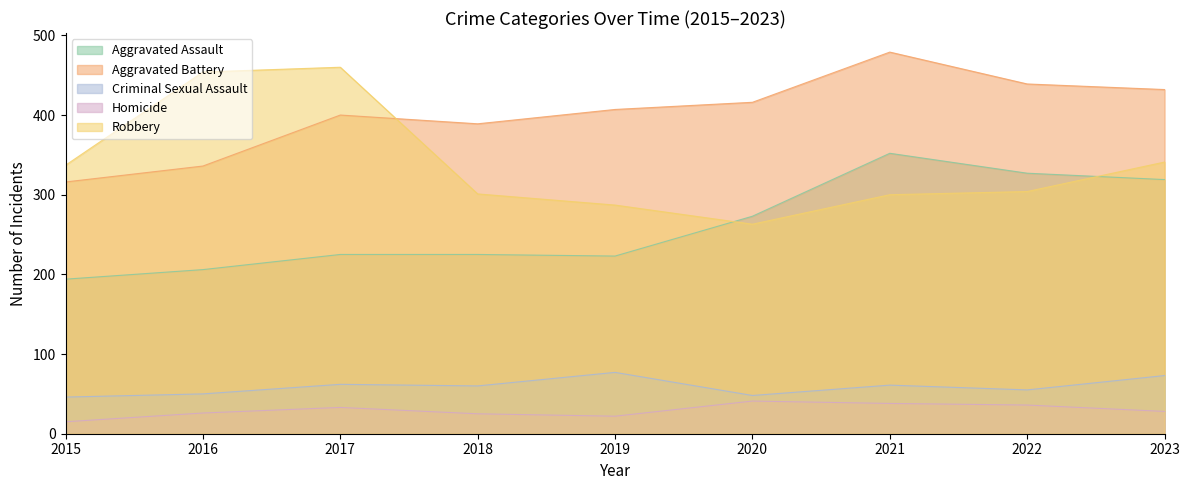

How many data points in Aggravated Assault are less than 225?

3